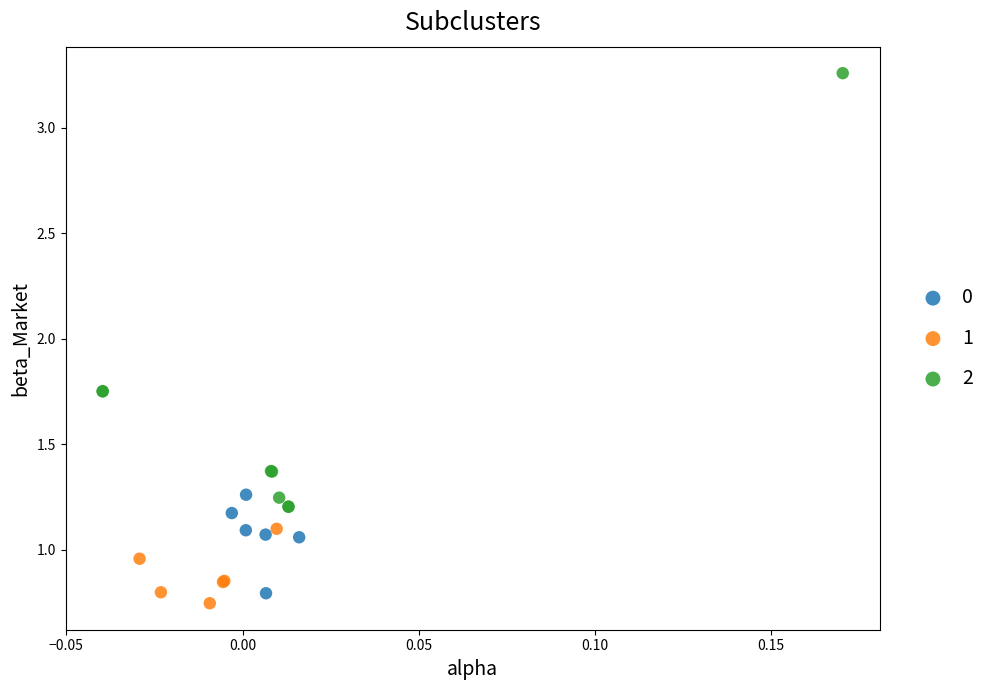

What are all the series names shown in the legend?

0, 1, 2